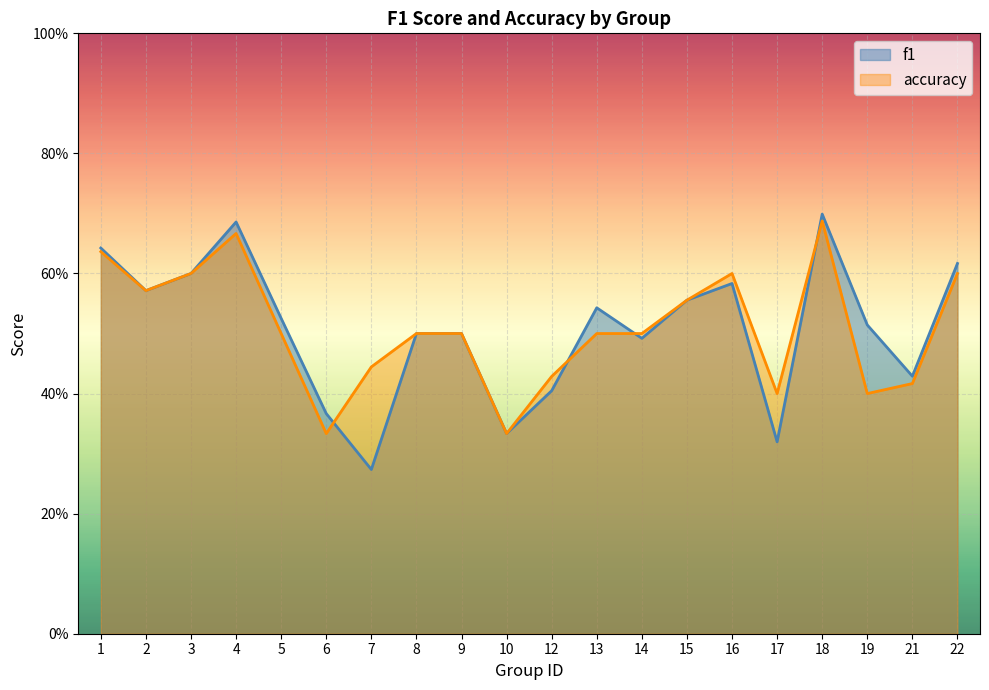

Reading left to right, transcribe all the data shown in this chart.

f1: 0.6	0.6	0.6	0.7	0.5	0.4	0.3	0.5	0.5	0.3	0.4	0.5	0.5	0.6	0.6	0.3	0.7	0.5	0.4	0.6
accuracy: 0.6	0.6	0.6	0.7	0.5	0.3	0.4	0.5	0.5	0.3	0.4	0.5	0.5	0.6	0.6	0.4	0.7	0.4	0.4	0.6